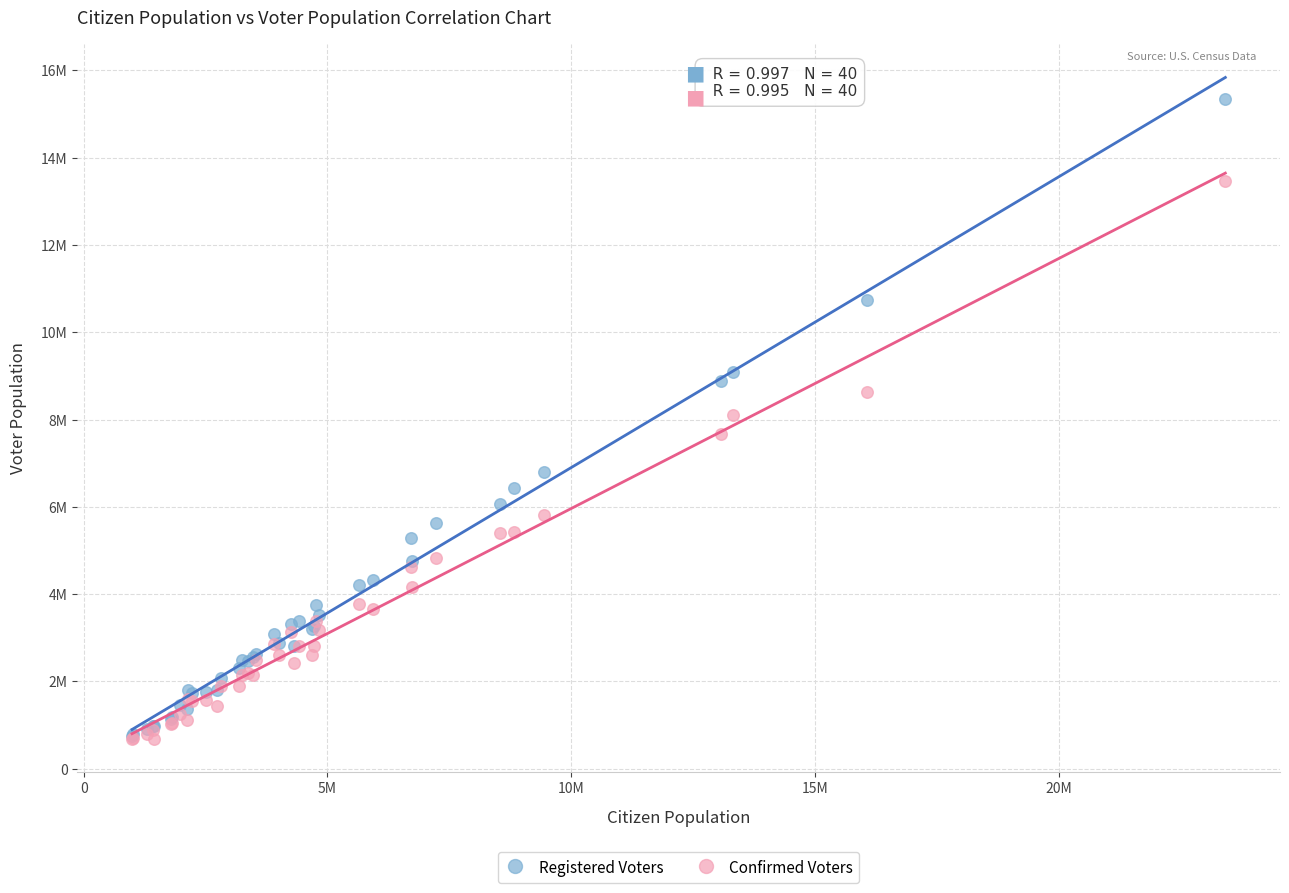

What are all the series names shown in the legend?

Registered Voters, Confirmed Voters